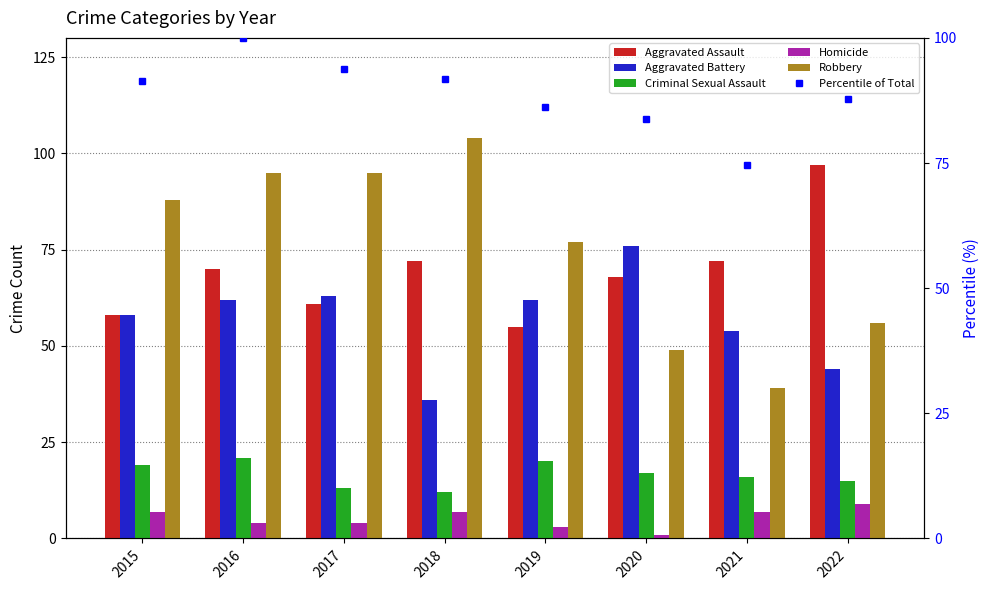

What is the sum of all Aggravated Assault values?

553.0